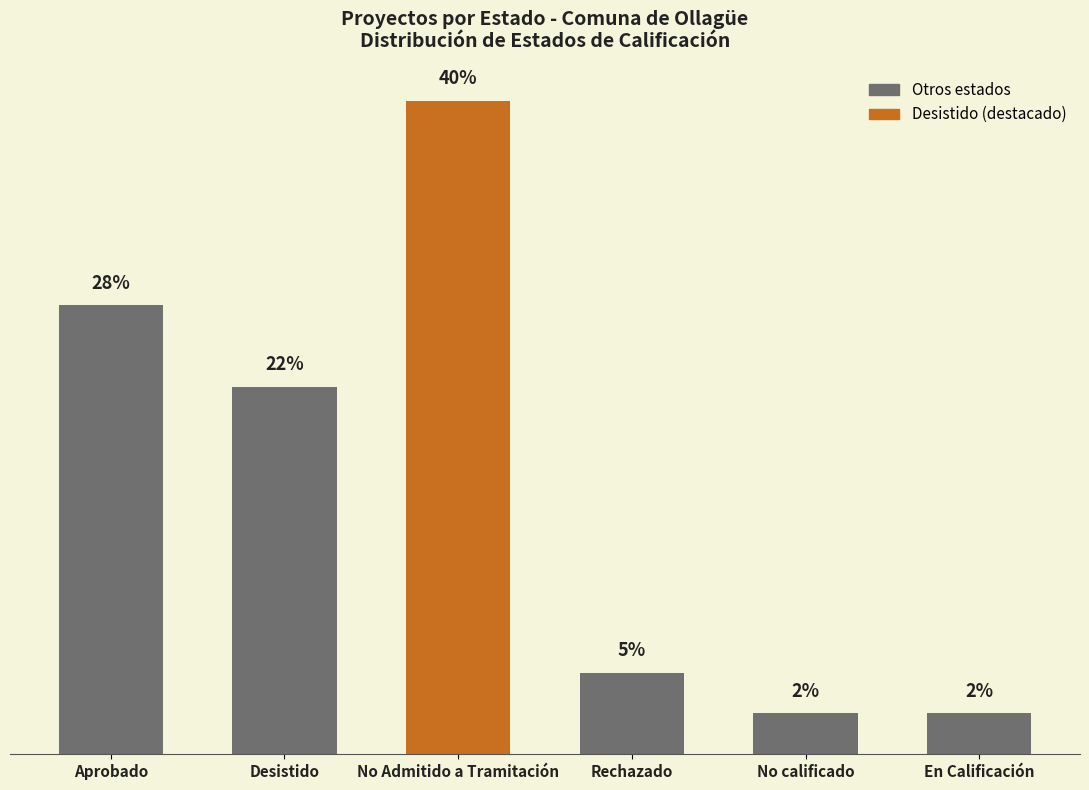

Which has a higher value, Desistido or En Calificación?

Desistido